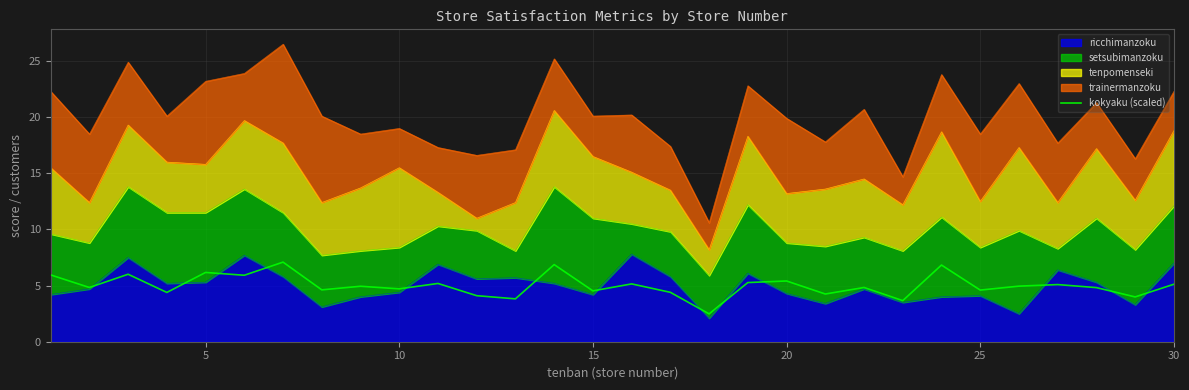

The chart shows a value of 10.0 at 5. True or false?

False